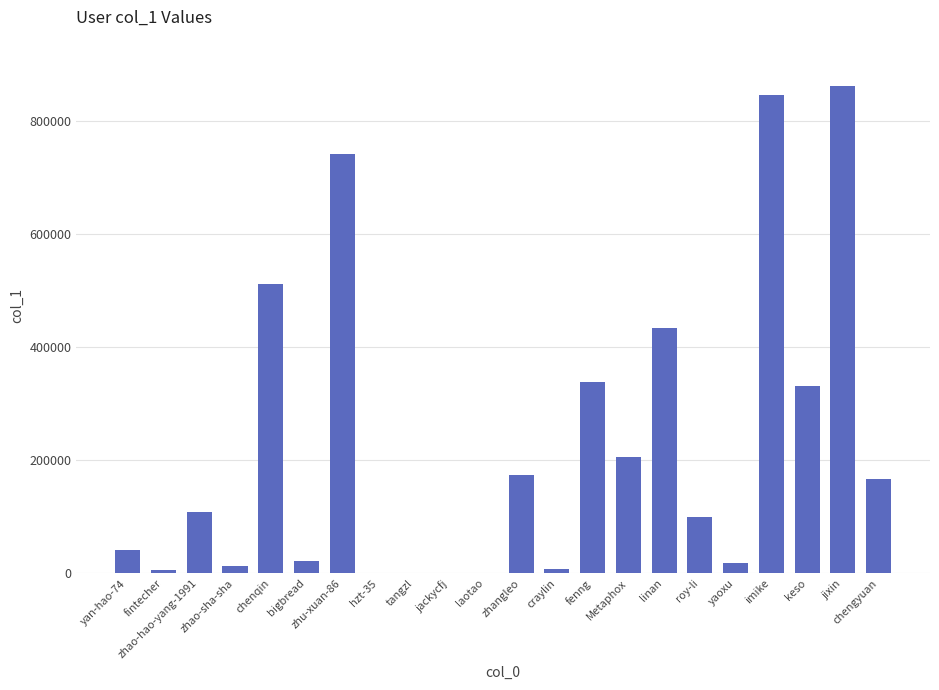

The chart shows a value of 1360841 at imike. True or false?

False